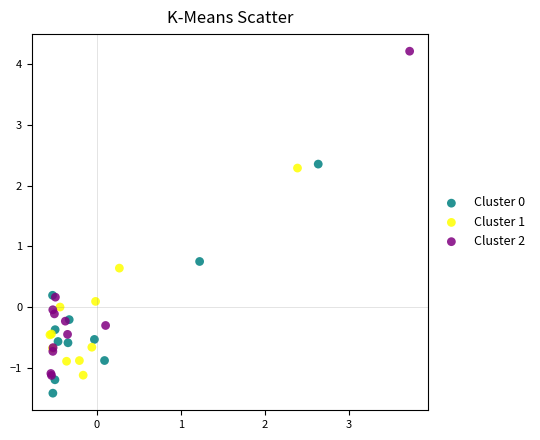

Which series contains the highest Y value?

Cluster 2